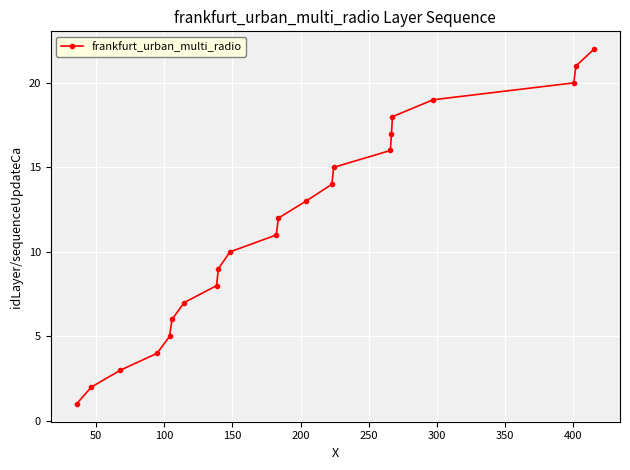

True or false: the data has more than 2 interior local peaks.

False